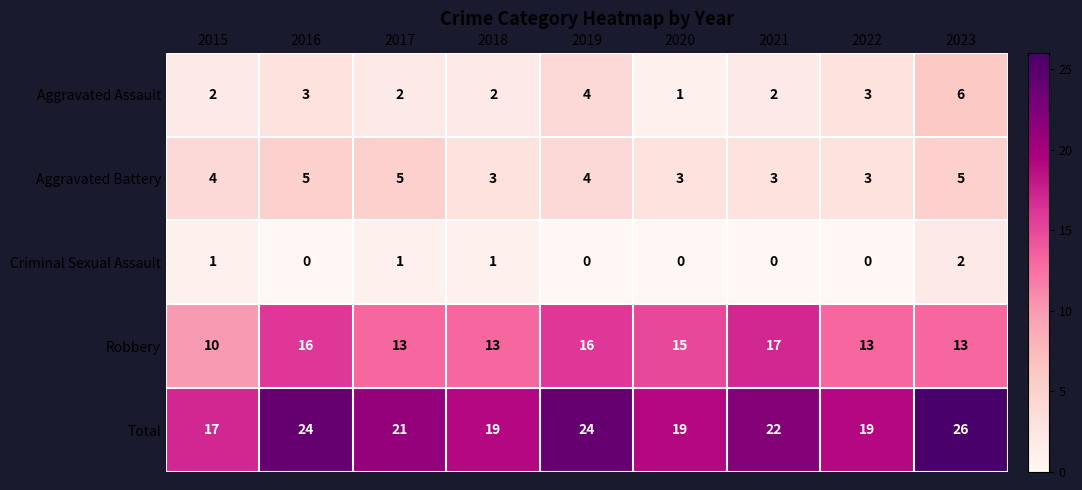

What is the greatest value displayed?

26